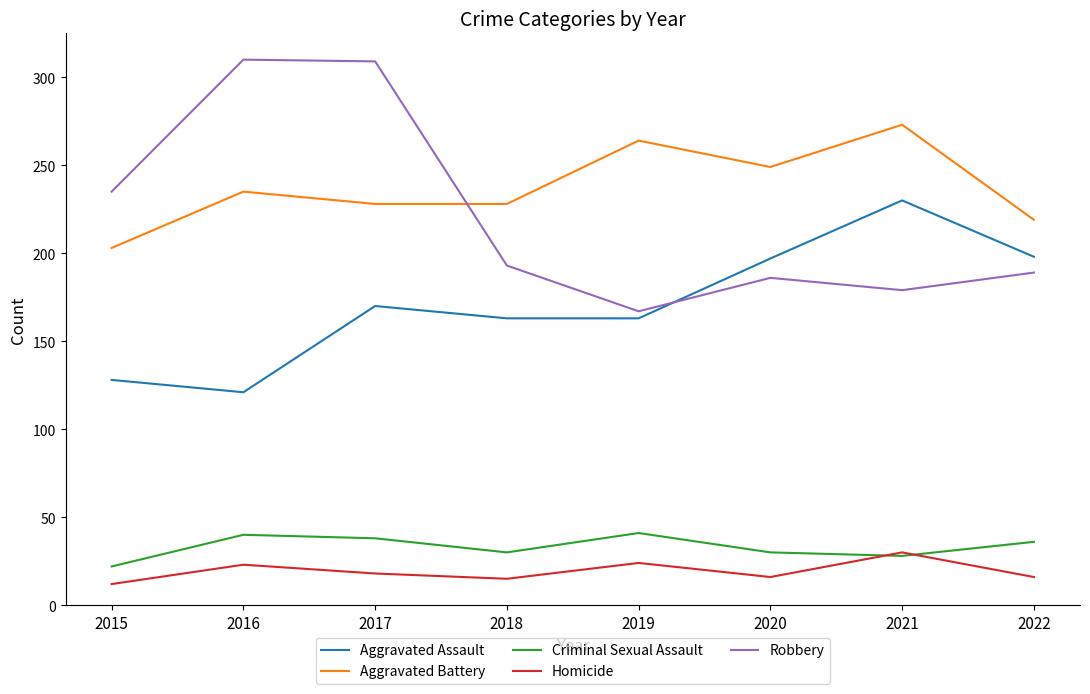

True or false: Robbery and Criminal Sexual Assault intersect in this chart.

False